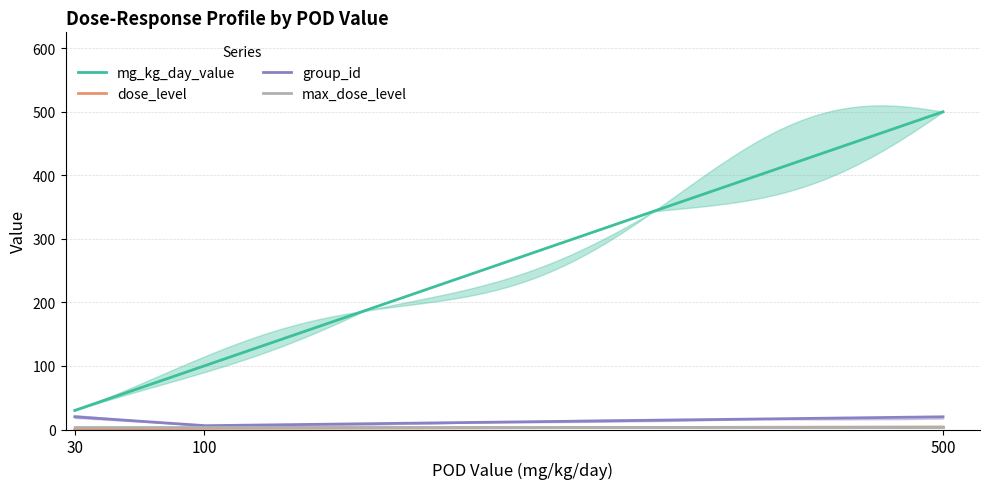

What is the spread (max minus min) of values at 500?

496